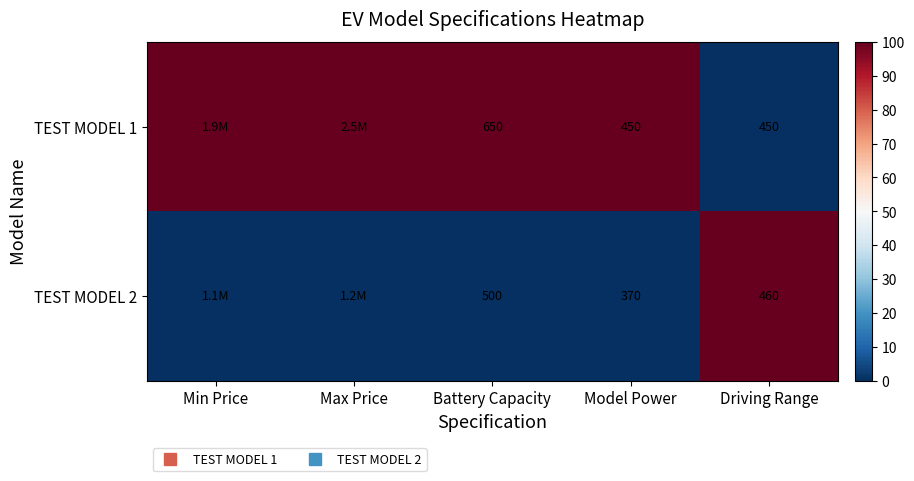

Which category has the highest value across all series?

Min Price